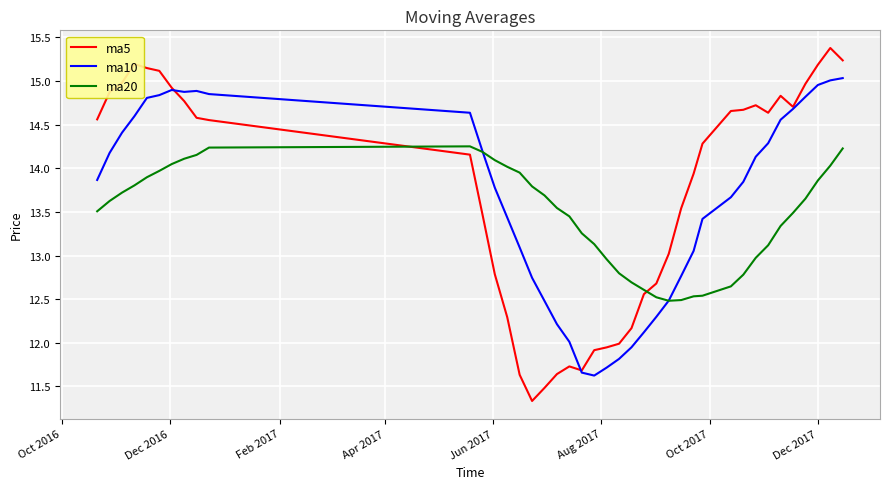

What is the sum of all ma5 values?

547.9